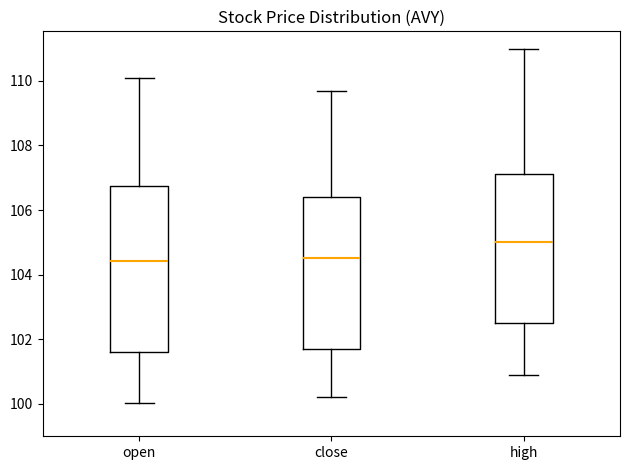

Reading left to right, transcribe this box plot: for each box, give where its median line is, the range the box spans, and where its two whiskers end, as read against the y-axis. The values are not printed on the chart, so give them approximately, as read against the axis.

open: median 104.4, box 101.6 to 106.8, whiskers 100.0 to 110.0
close: median 104.6, box 101.6 to 106.4, whiskers 100.2 to 109.6
high: median 105.0, box 102.6 to 107.2, whiskers 100.8 to 111.0